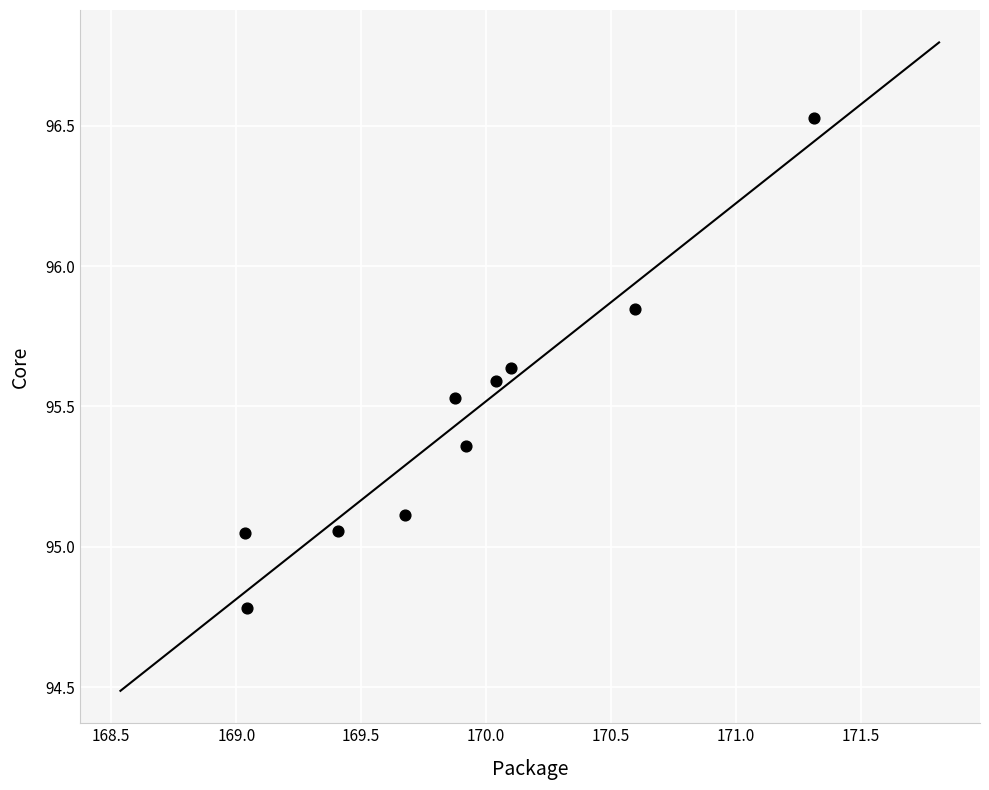

What is the range of Y values (max minus min)?

1.7